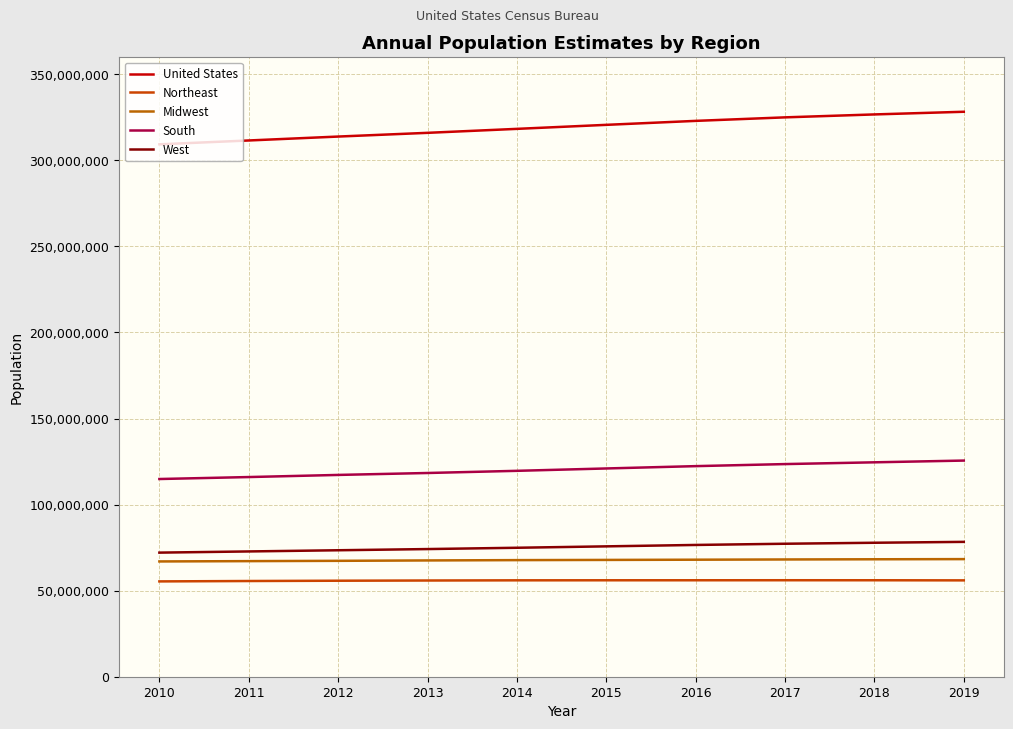

Which has a higher value, 2010 or 2019?

2019